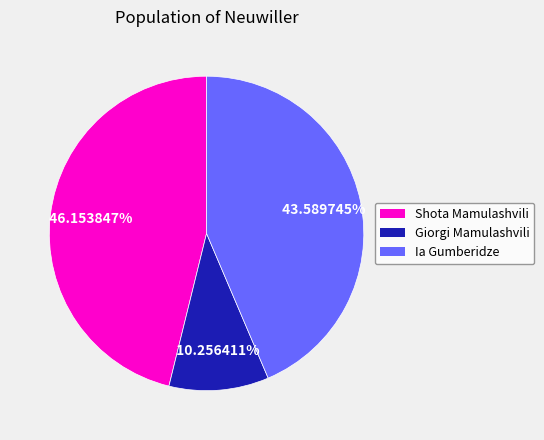

Is Giorgi Mamulashvili the majority of the pie?

No